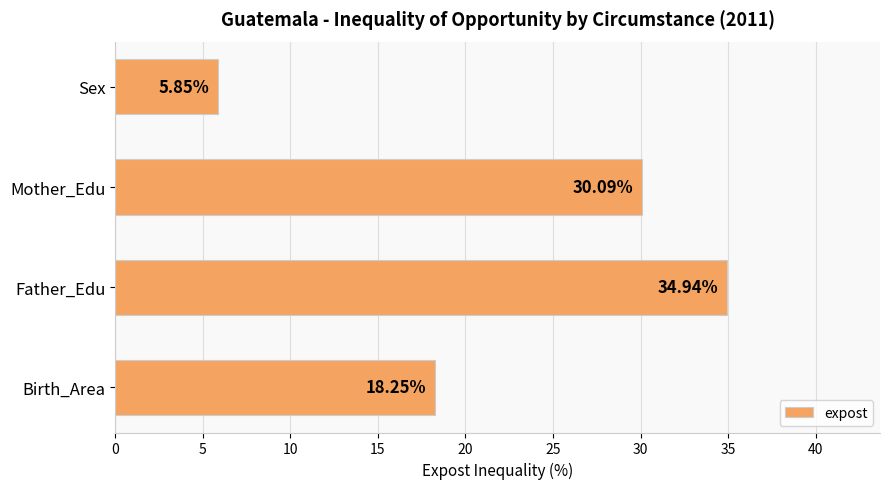

What is the ratio of the value at Sex to the value at Birth_Area?

0.3